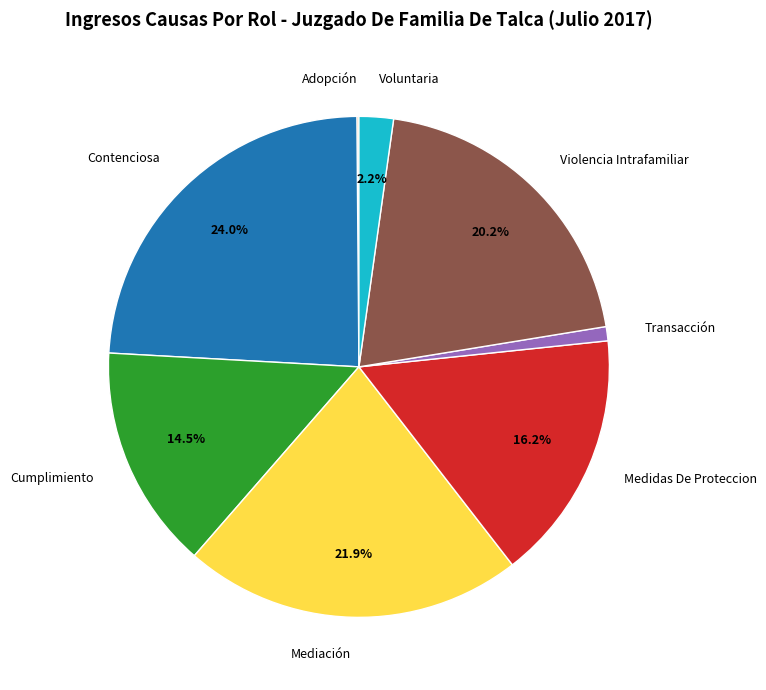

Between Voluntaria and Transacción, which is larger?

Voluntaria